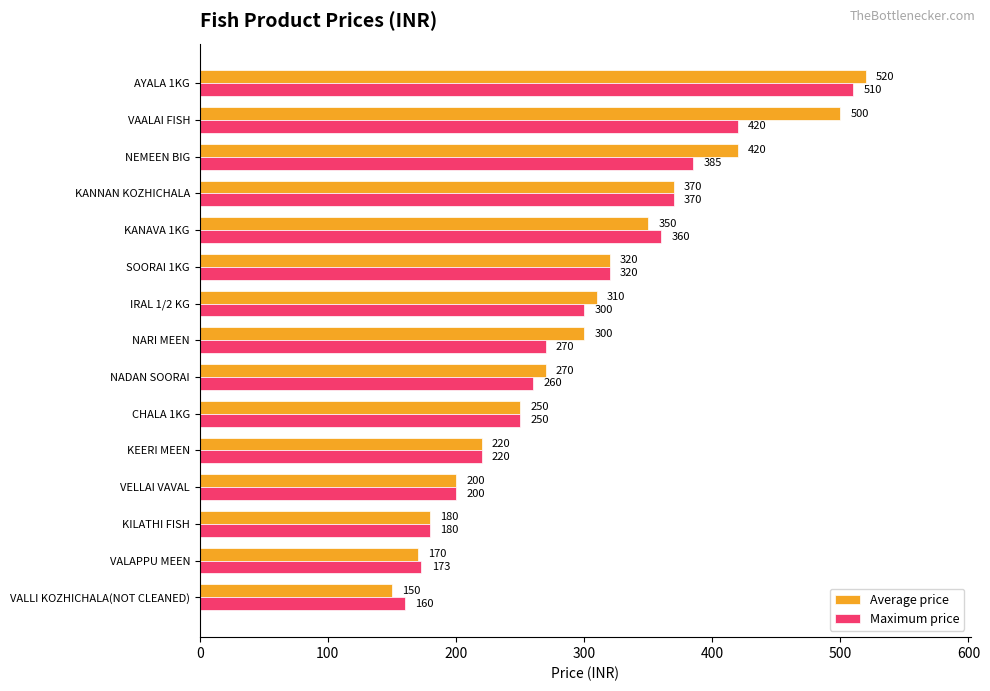

Is it true that Average price equals 300 at NARI MEEN?

True